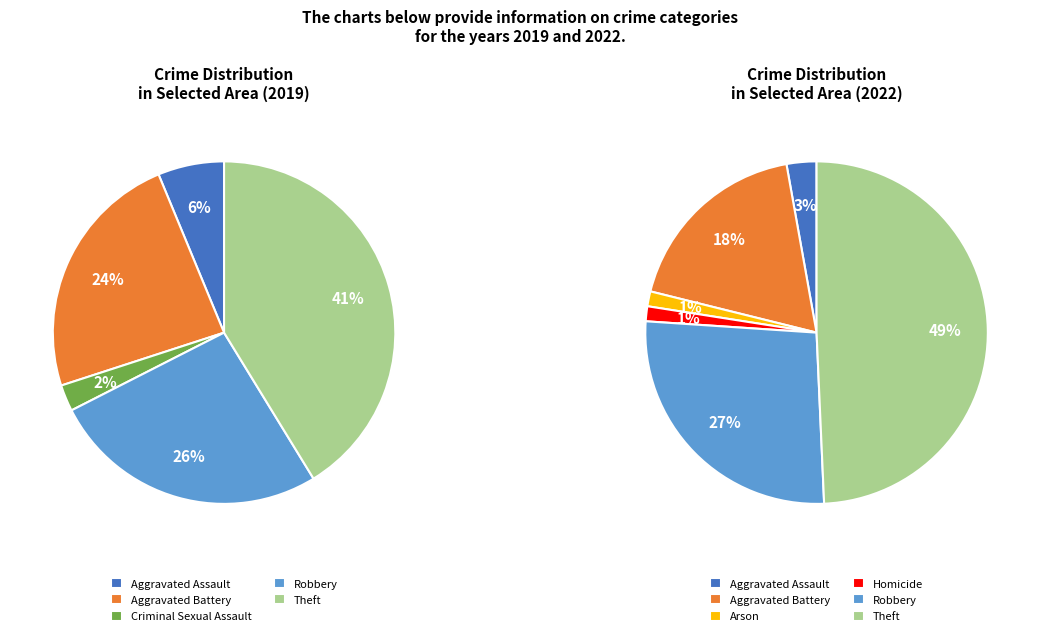

To the nearest percent, what is the combined percentage of 6 and 4?

51%